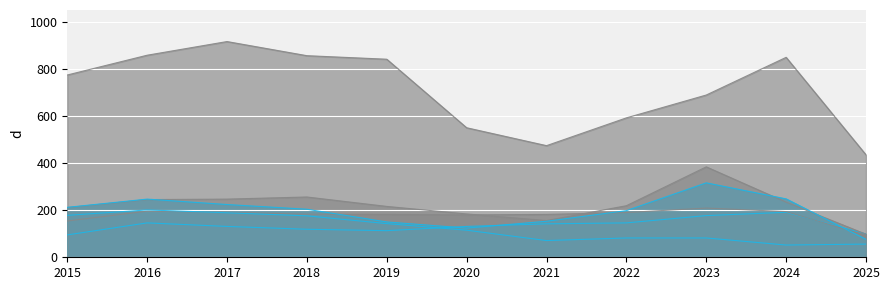

In Robbery, how many points are higher than both neighbors (excluding endpoints)?

2